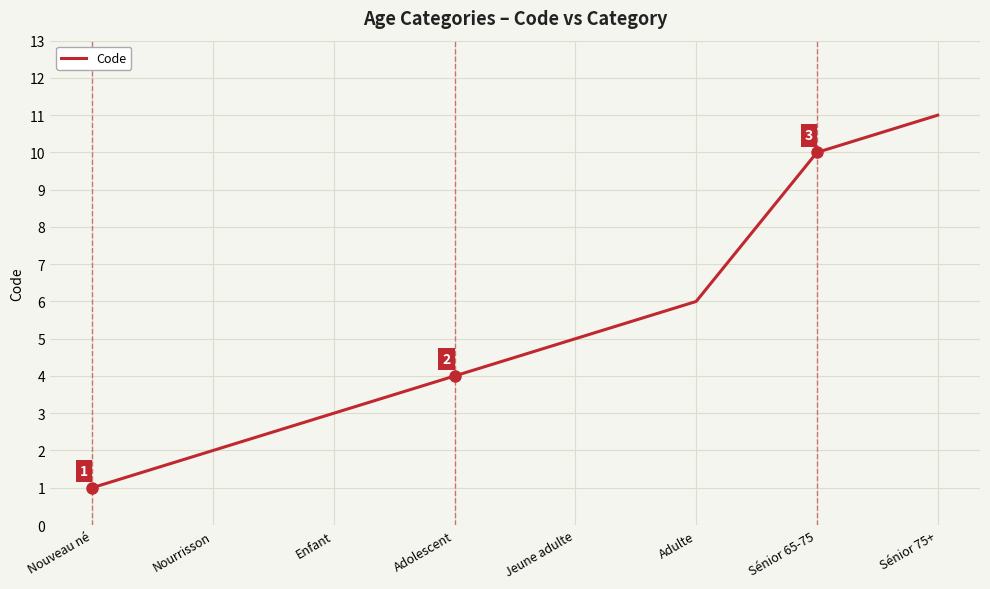

What is the sum of all values?

42